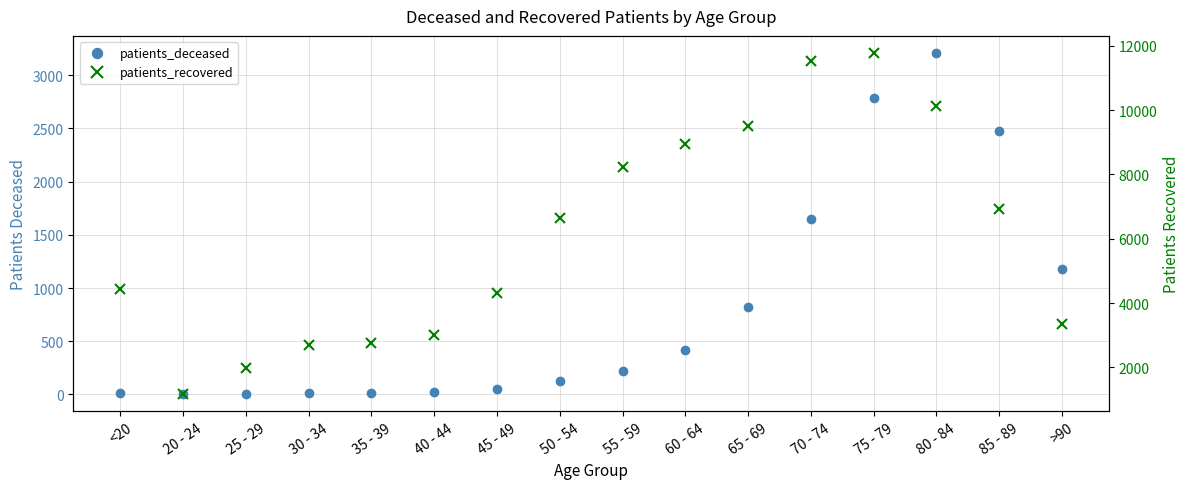

Reading right to left, transcribe all the data shown in this chart.

patients_deceased: 1182	2479	3209	2782	1650	826	414	219	123	47	24	17	16	3	4	17
patients_recovered: 3340	6926	10132	11775	11529	9519	8939	8220	6658	4318	3014	2757	2706	1985	1173	4426